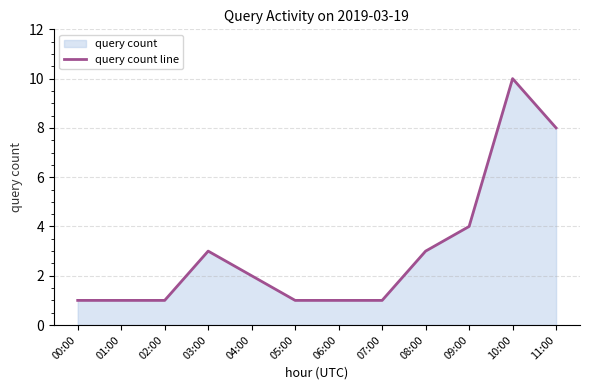

How many lines are shown in the chart?

1